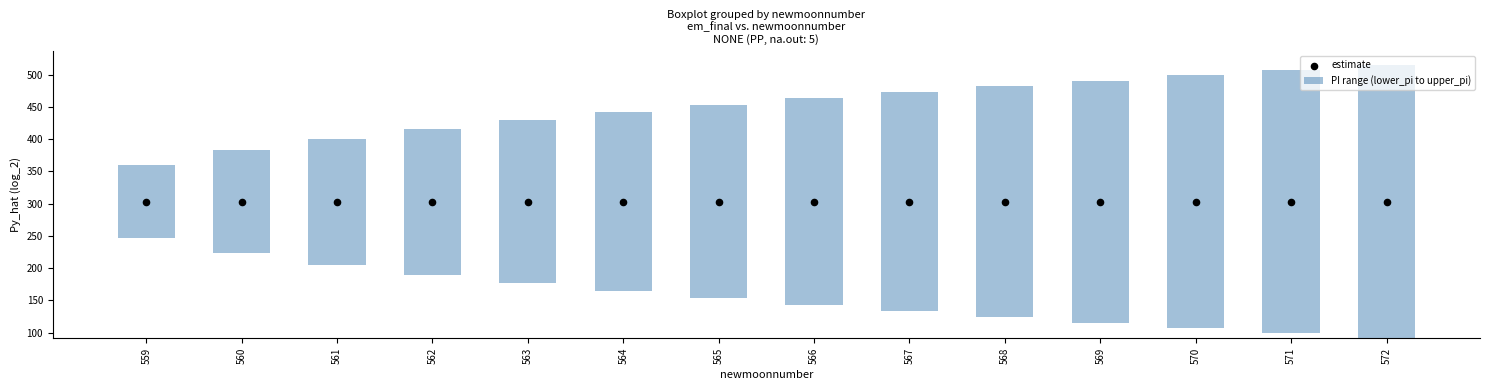

Which series has the largest total across all categories?

estimate